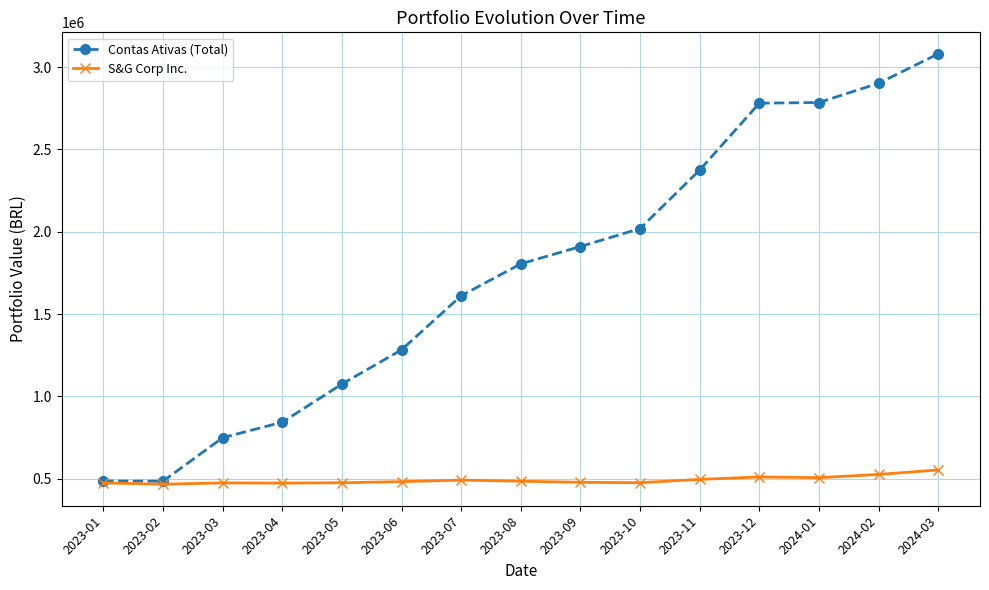

Is the value of S&G Corp Inc. at 2023-03 greater than the value of Contas Ativas (Total) at 2023-11?

No